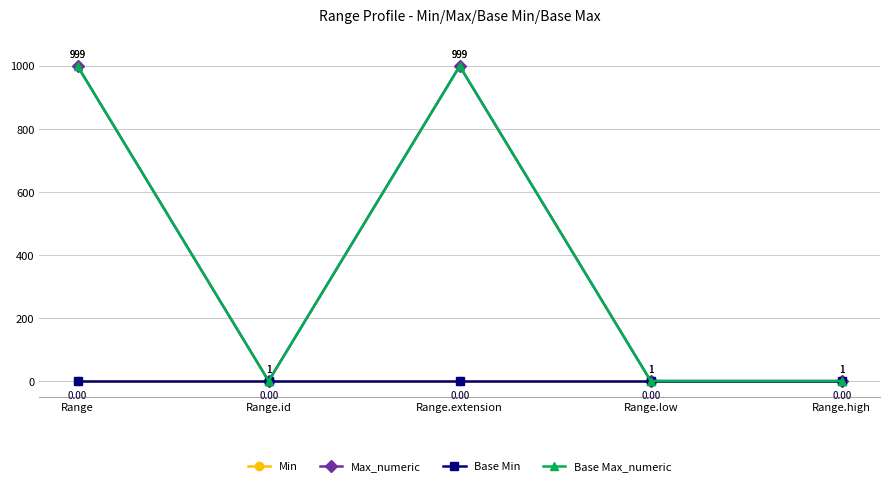

What is the total value across all series at Range?

1998